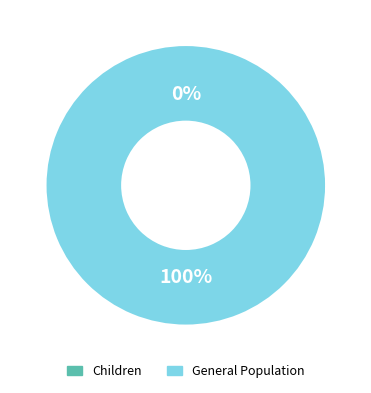

Which category has the smallest portion of the pie?

Children